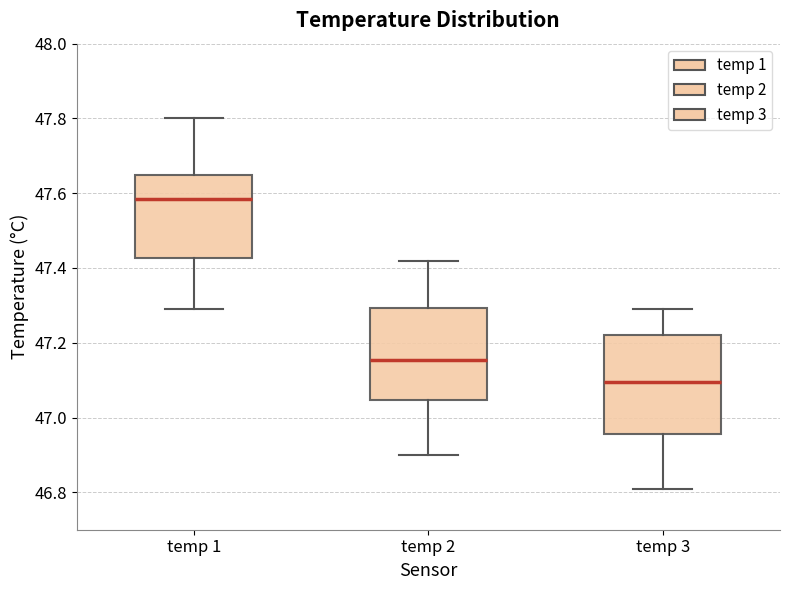

Where is the lower edge of the box for temp 3 on the y-axis? The values are not printed on the chart, so give them approximately, as read against the axis.

46.96